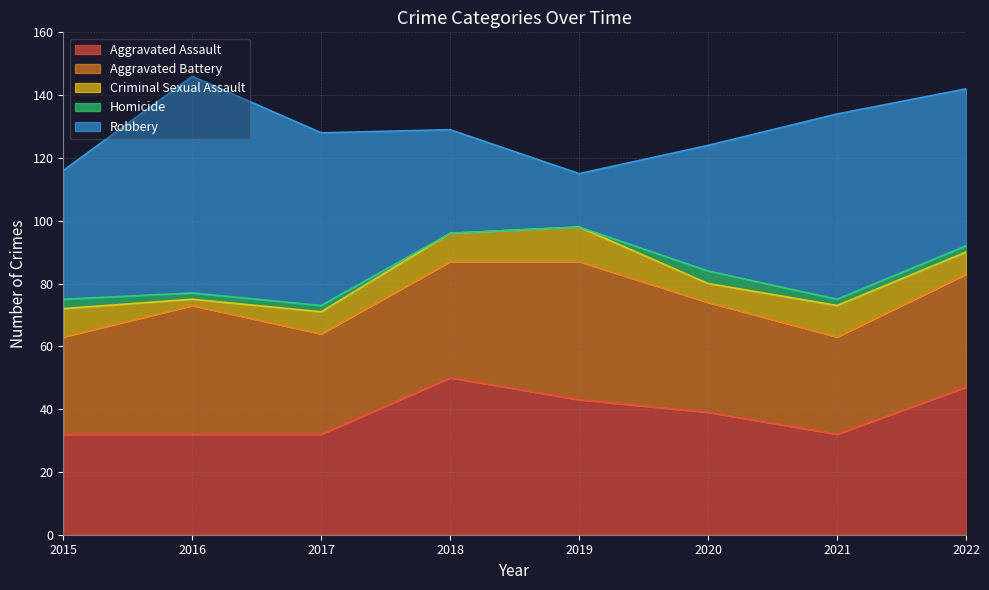

Which category has the lowest value across all series?

2018